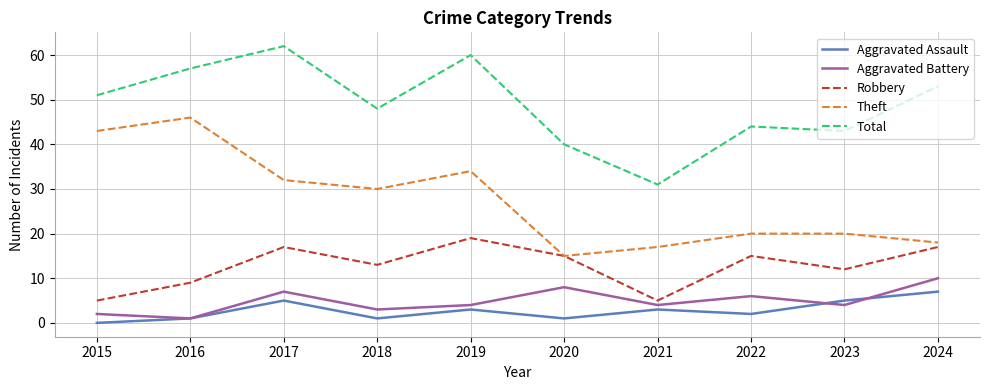

What is the difference between the highest and lowest values at 2017?

57